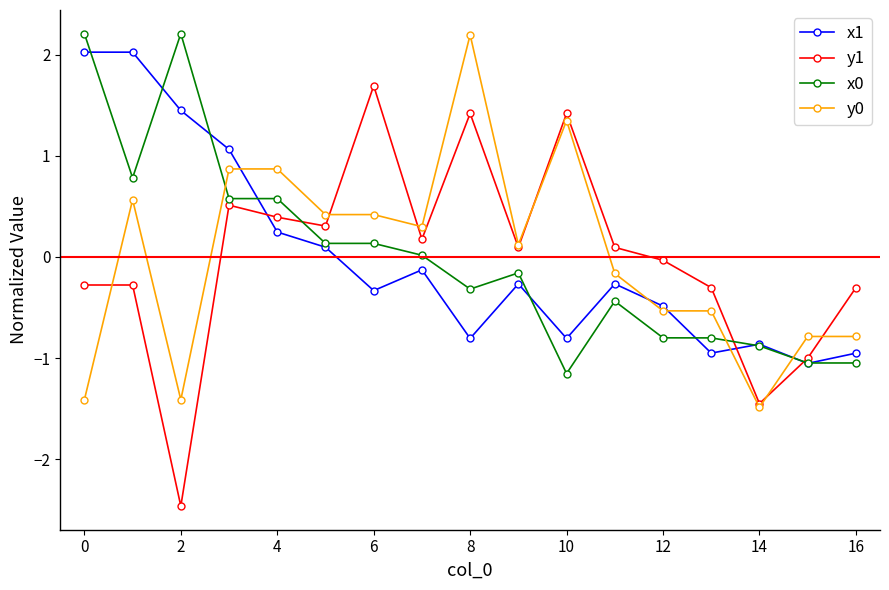

True or false: x1 has more than 2 points higher than both neighbors.

True